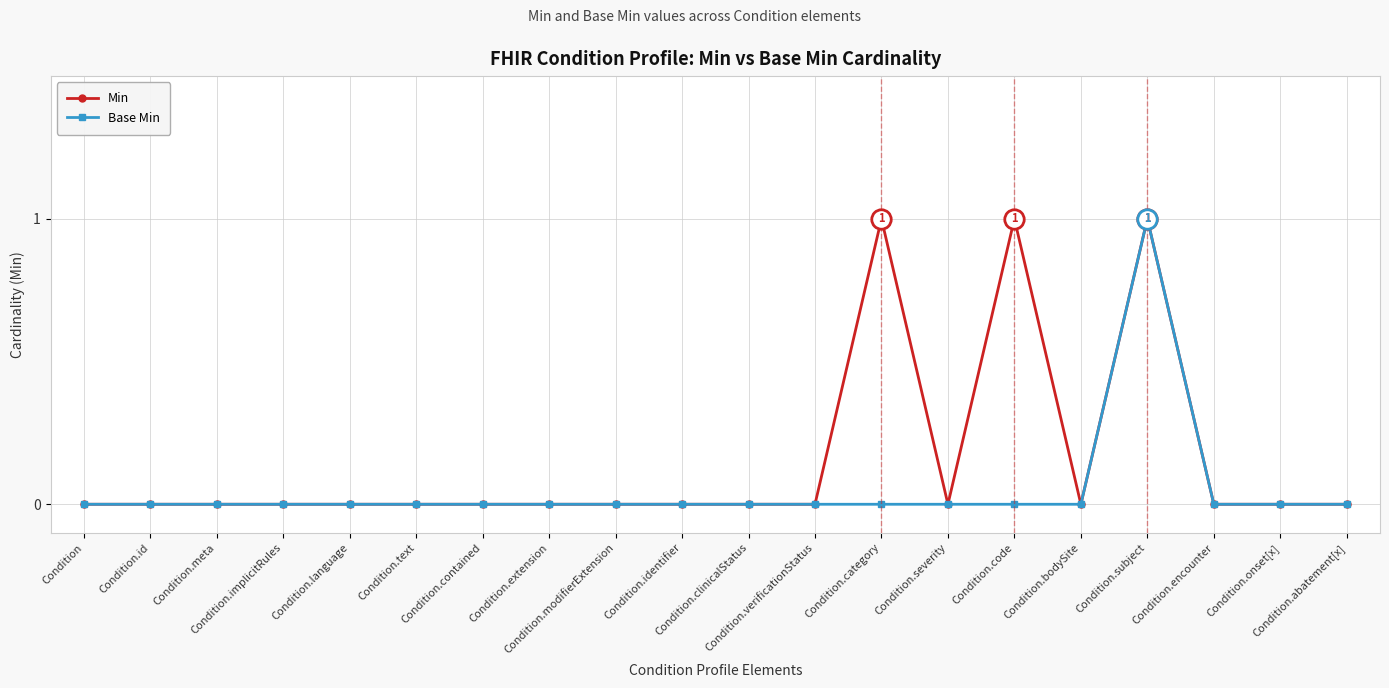

List the series in order of their overall mean, lowest first.

Base Min, Min